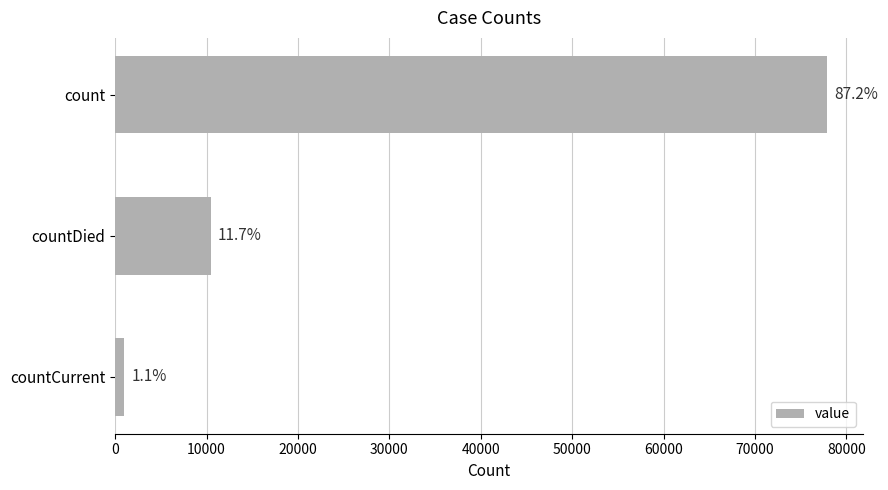

How many bars are there in total?

3